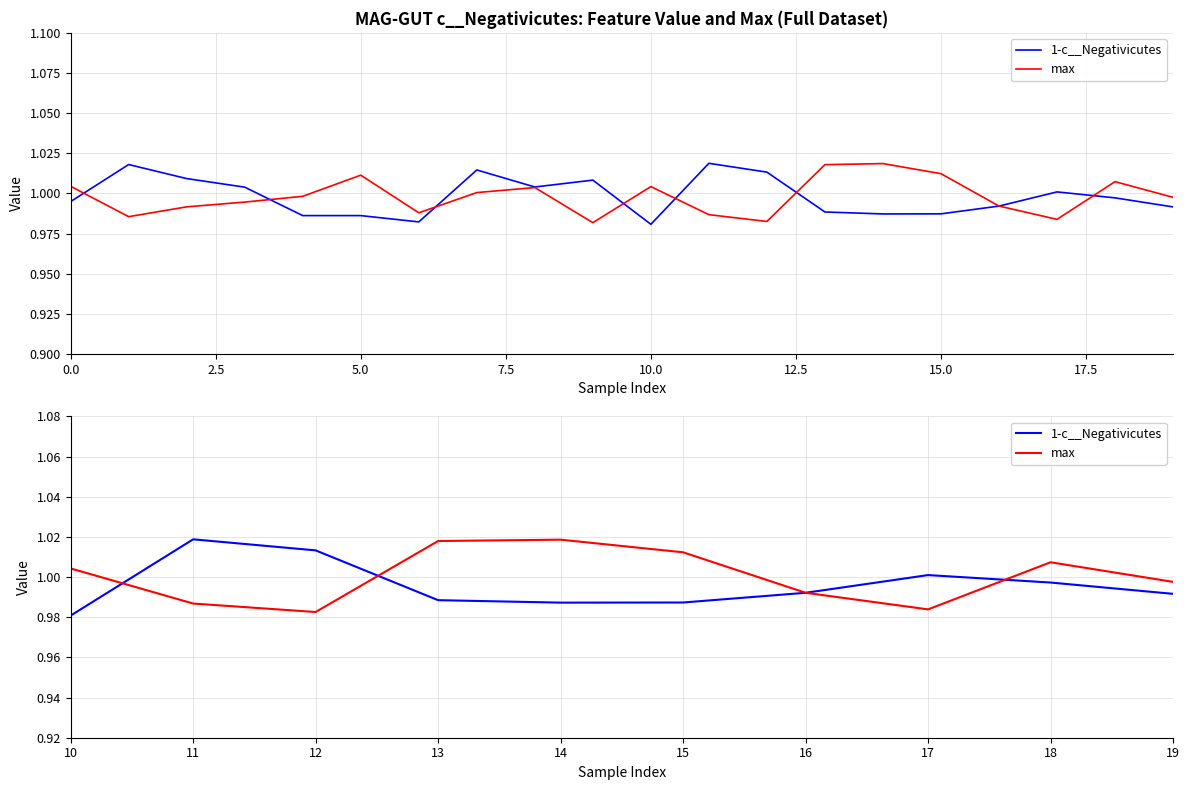

True or false: max has more than 1 interior local peaks.

True